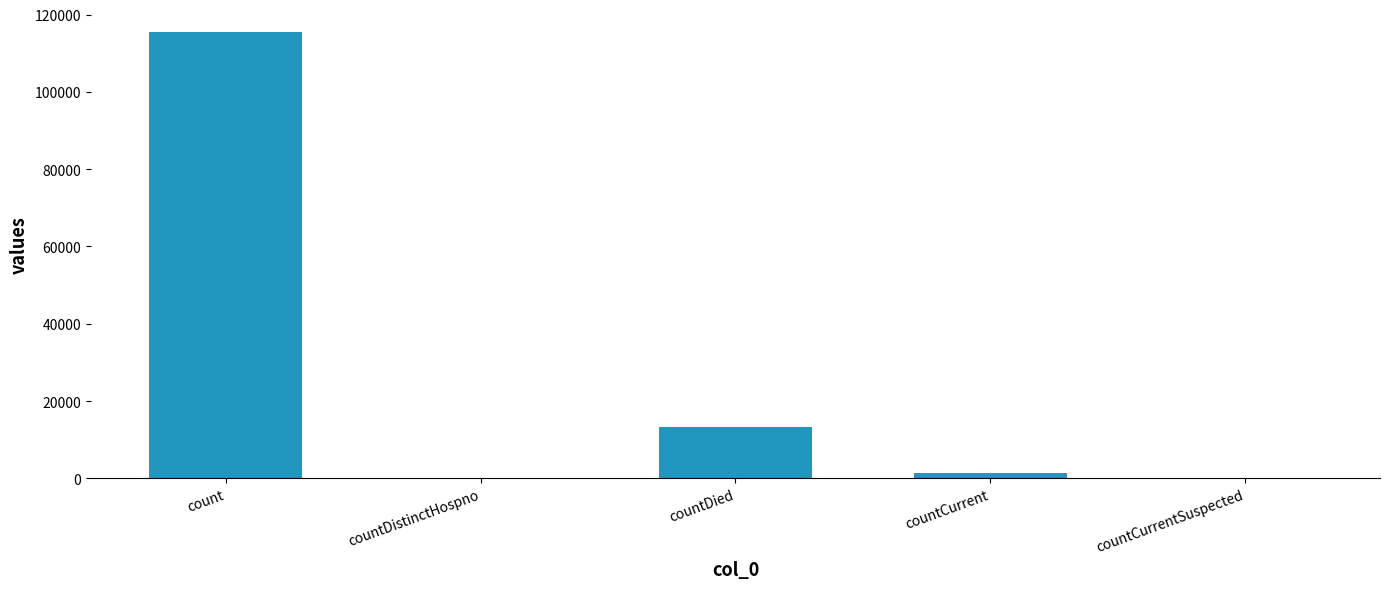

Are the bars grouped side by side (vs. stacked)?

No